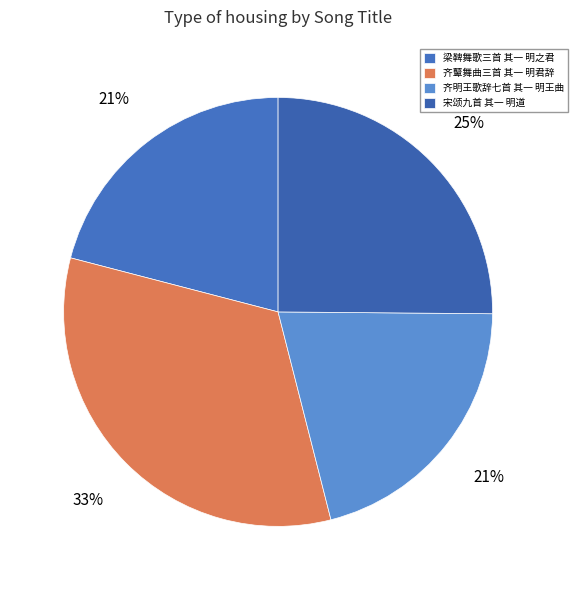

What percentage is the 齐鼙舞曲三首 其一 明君辞 slice, to the nearest percent?

33%